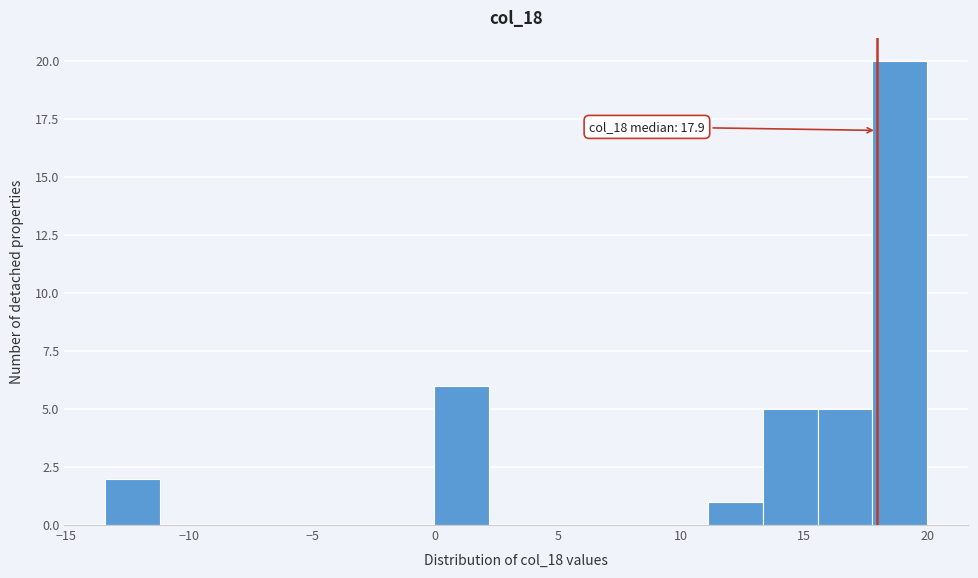

Which range on the x-axis has the tallest bar?

18.0 to 20.0